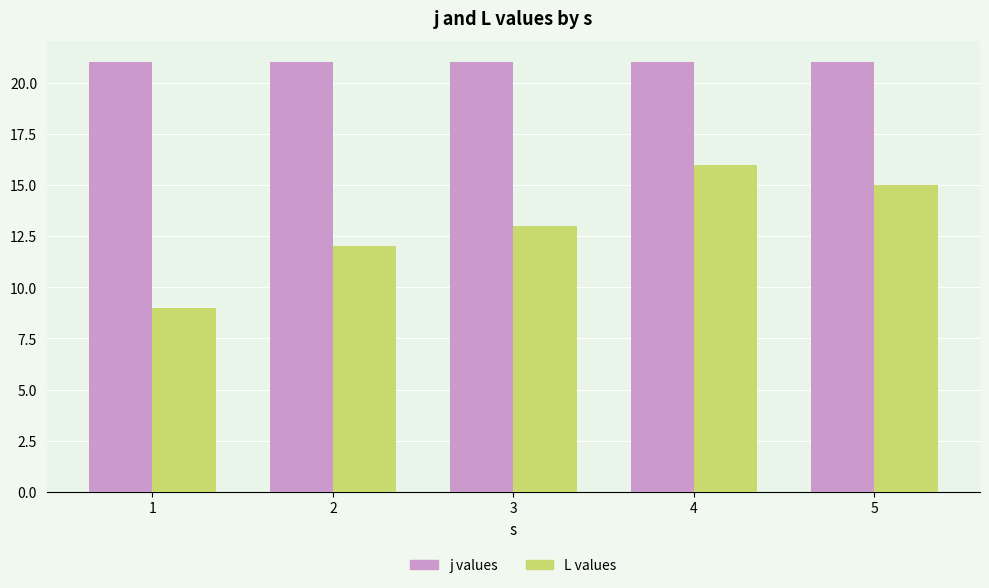

What is the greatest value displayed?

21